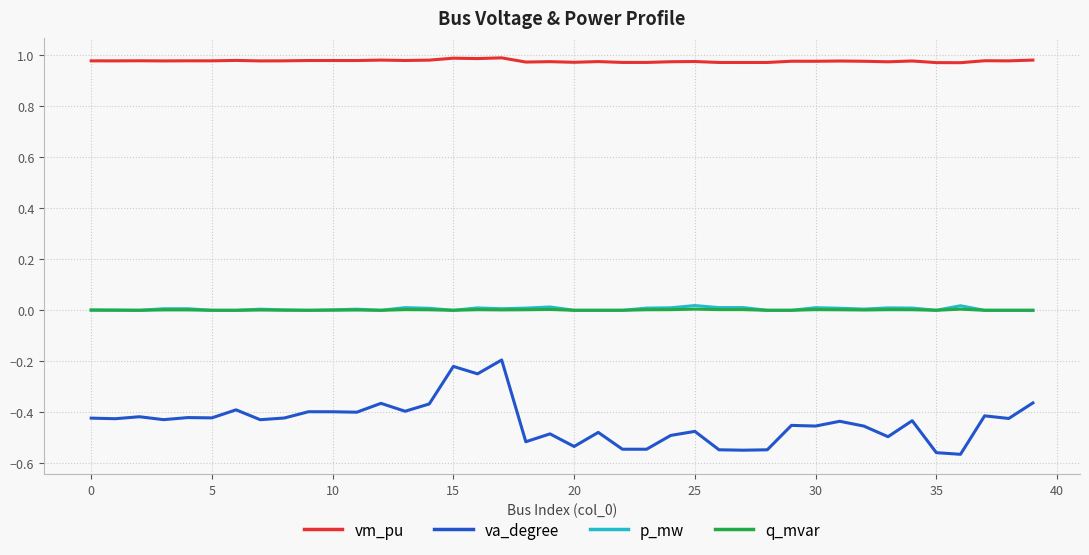

In va_degree, how many points are lower than both neighbors (excluding endpoints)?

15